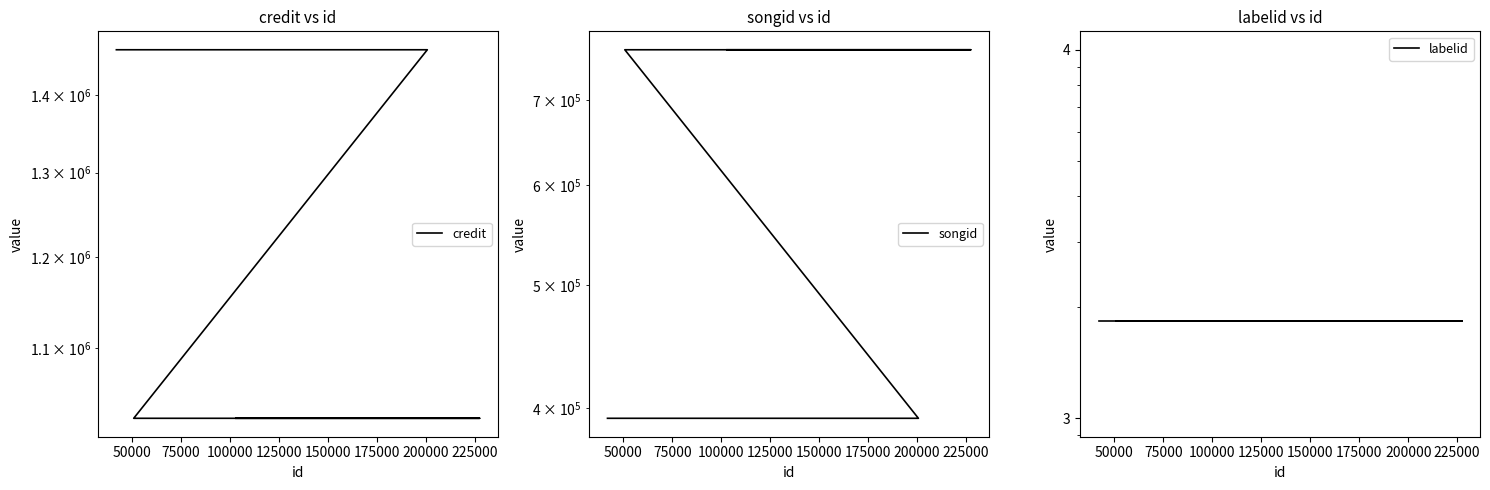

How many credit values are between 1029001 and 1461456?

5